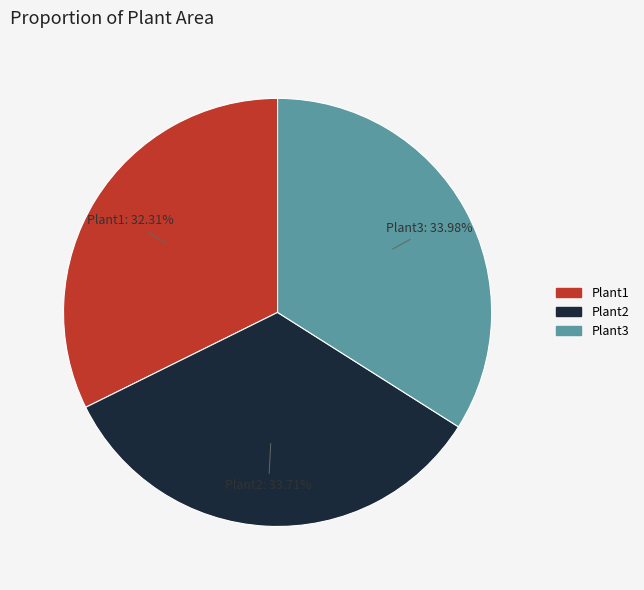

Is there a majority slice in this chart?

No